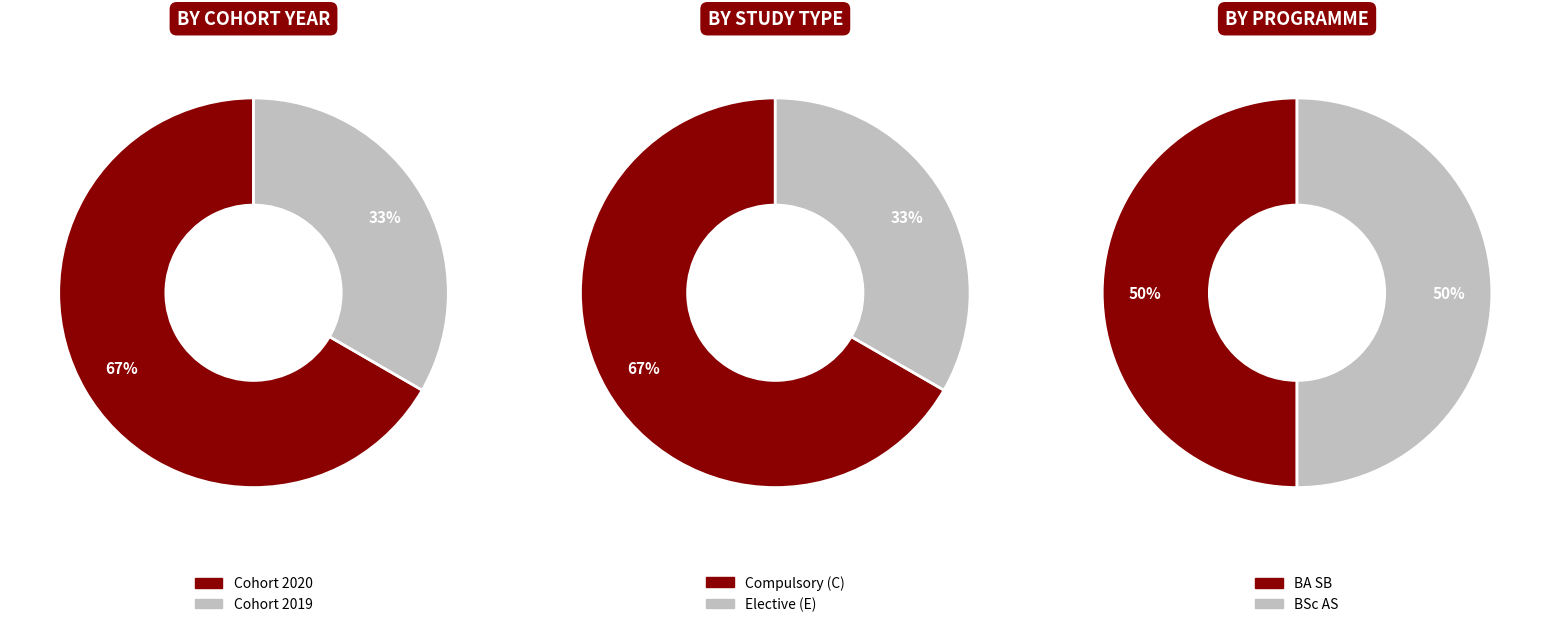

How many slices are in this pie chart?

6